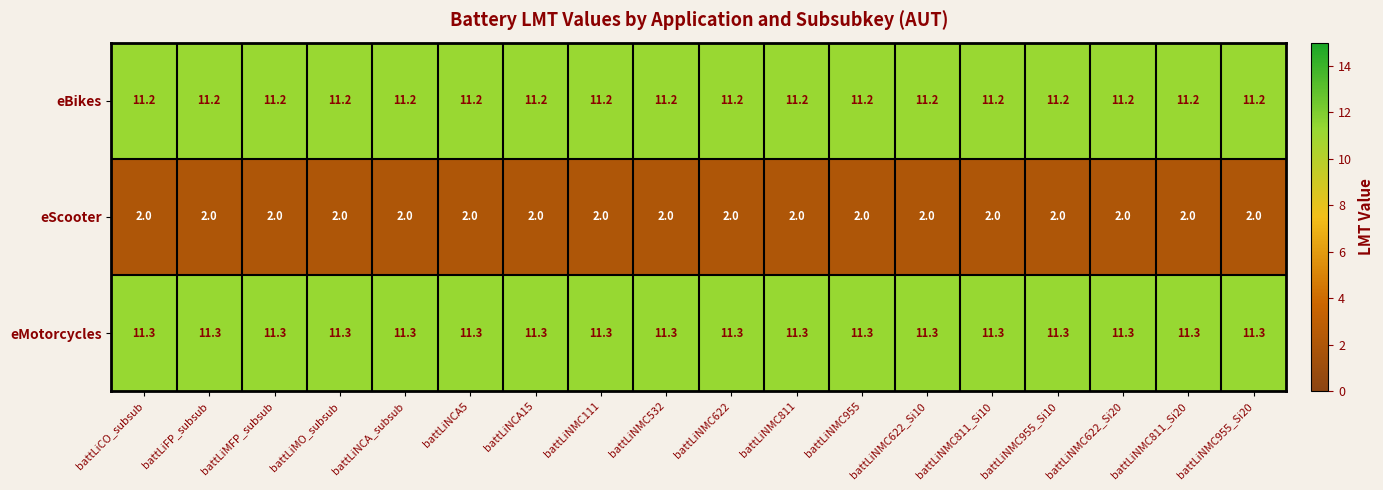

What is the greatest value displayed?

11.3